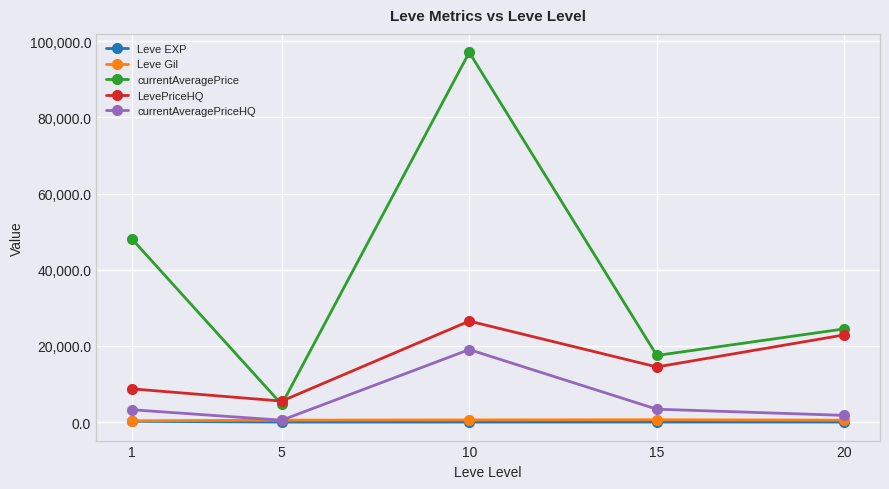

Is the value of Leve EXP at 15 greater than the value of currentAveragePrice at 5?

No